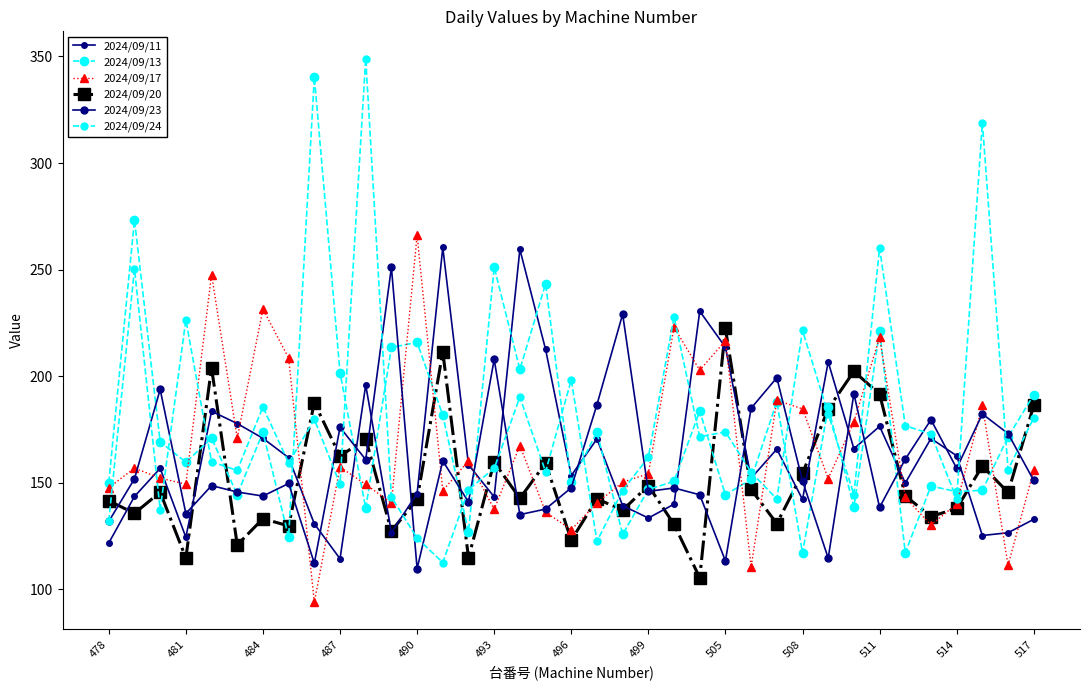

How many lines are shown in the chart?

6